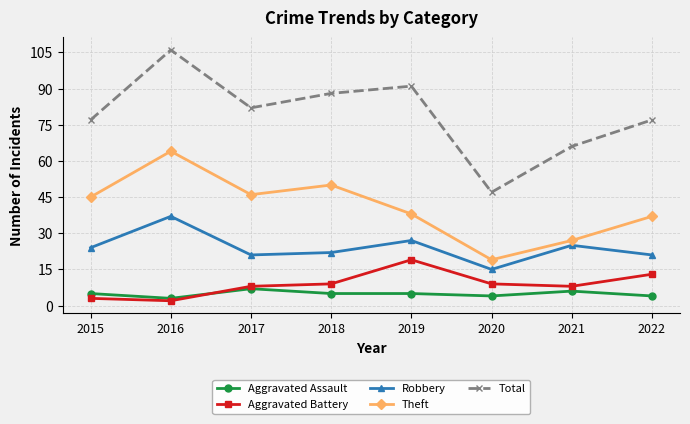

What is the difference between the second highest and minimum values in the Aggravated Battery series?

11